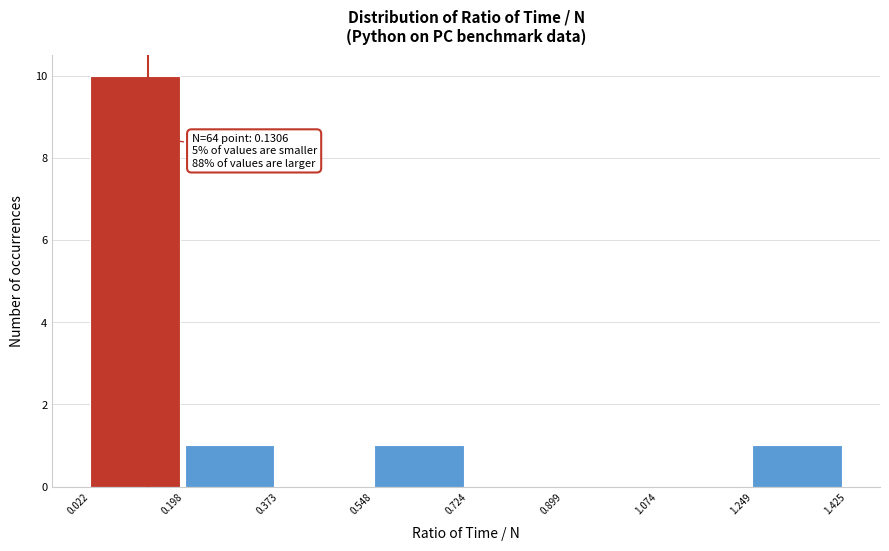

Over which range of the x-axis is the bar tallest?

0.022 to 0.198